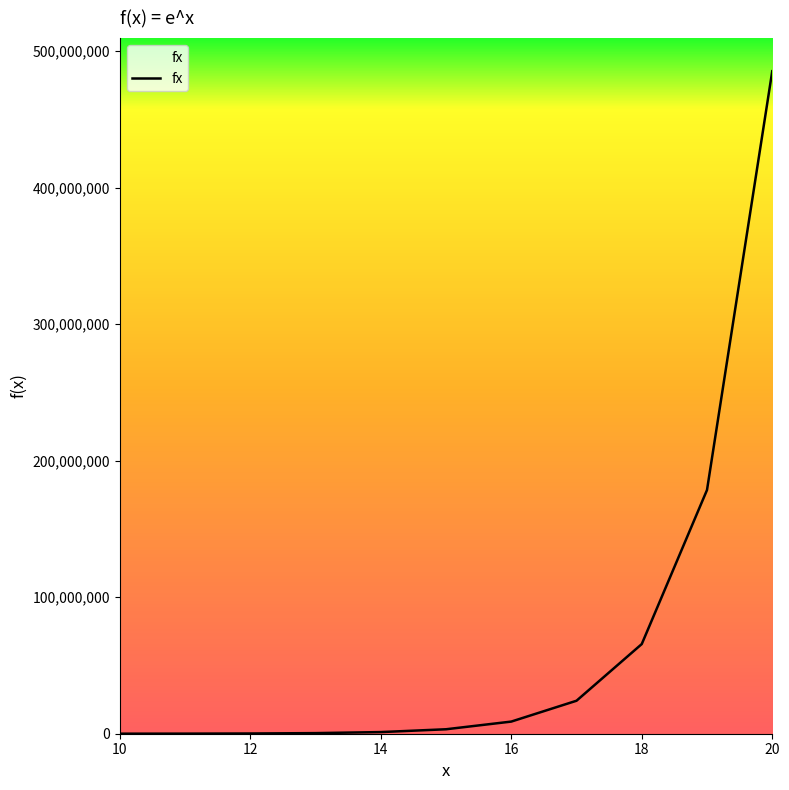

What is the maximum value shown in the chart?

485165215.4